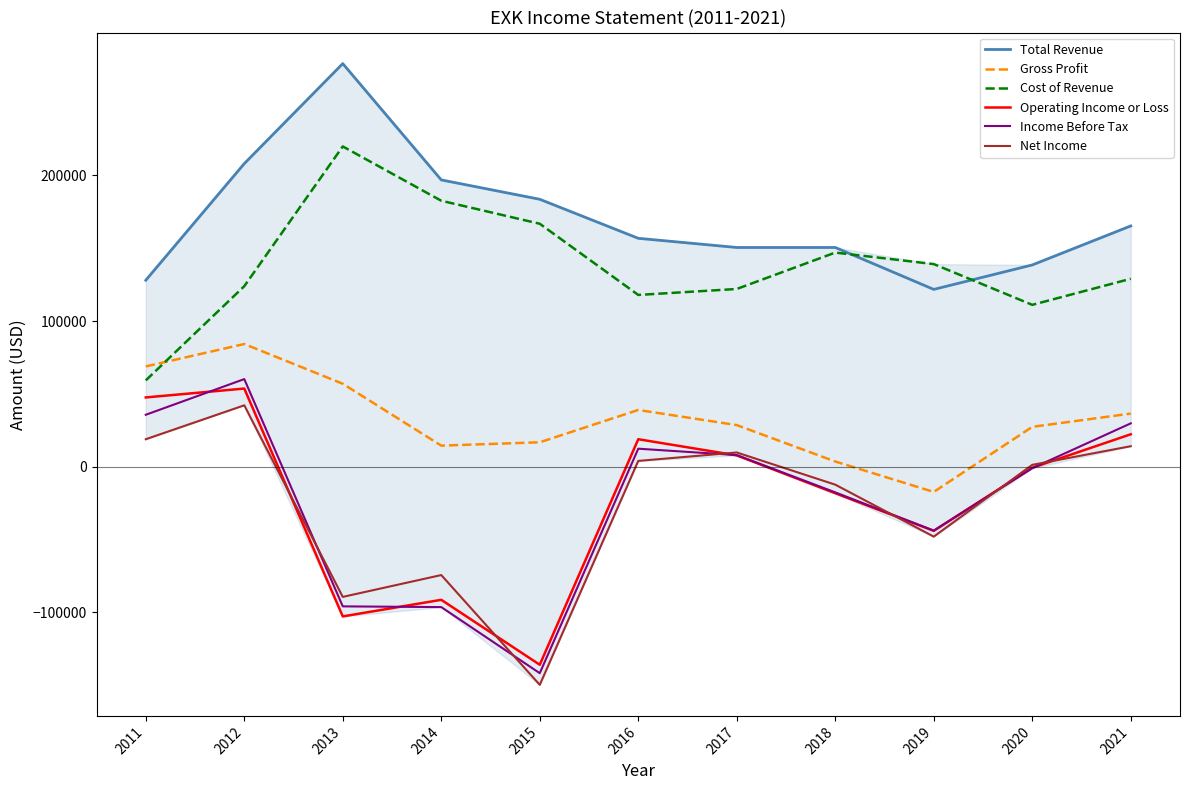

Between 2012 and 2013, which series saw the biggest shift?

Operating Income or Loss